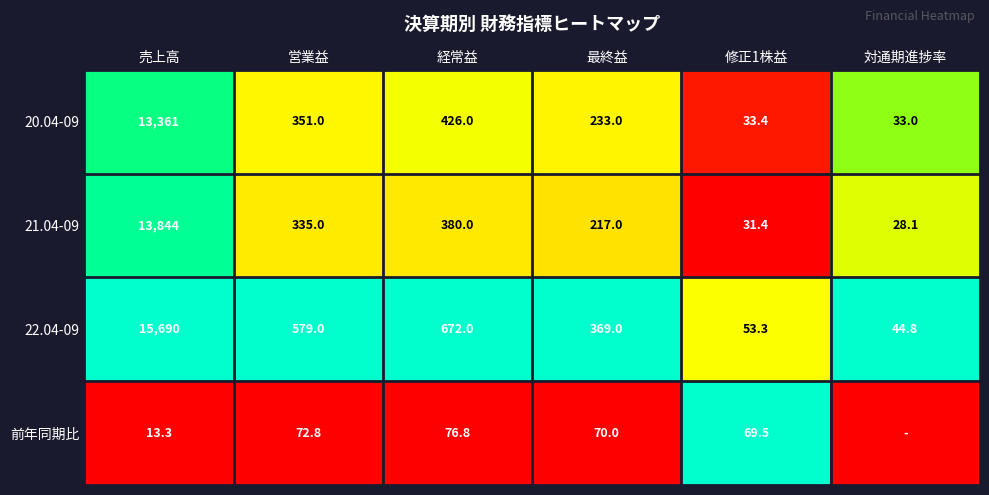

Which category has the highest value in the 21.04-09 series?

売上高